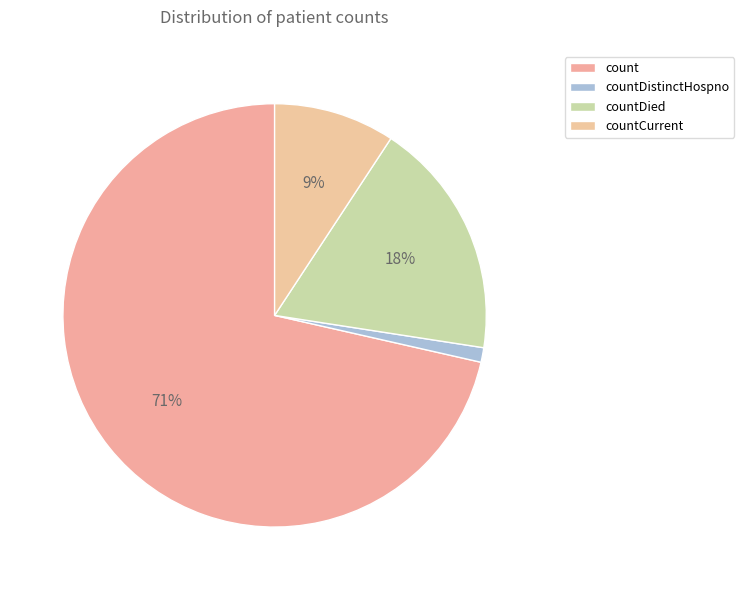

What percentage is the countDistinctHospno slice, to the nearest percent?

1%